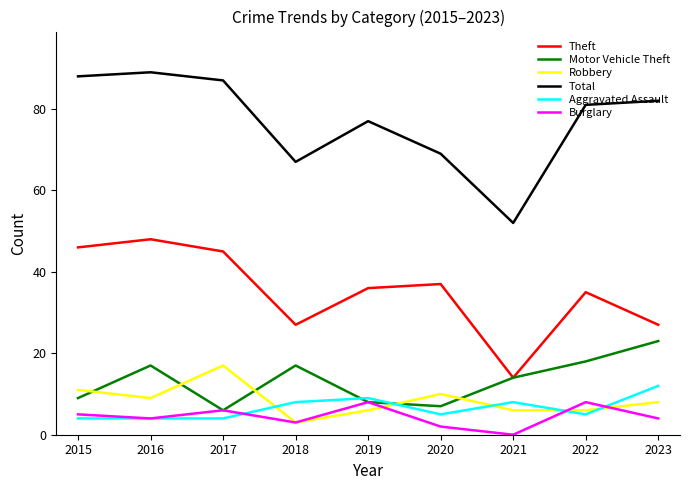

At which label does Theft first exceed 36?

2015